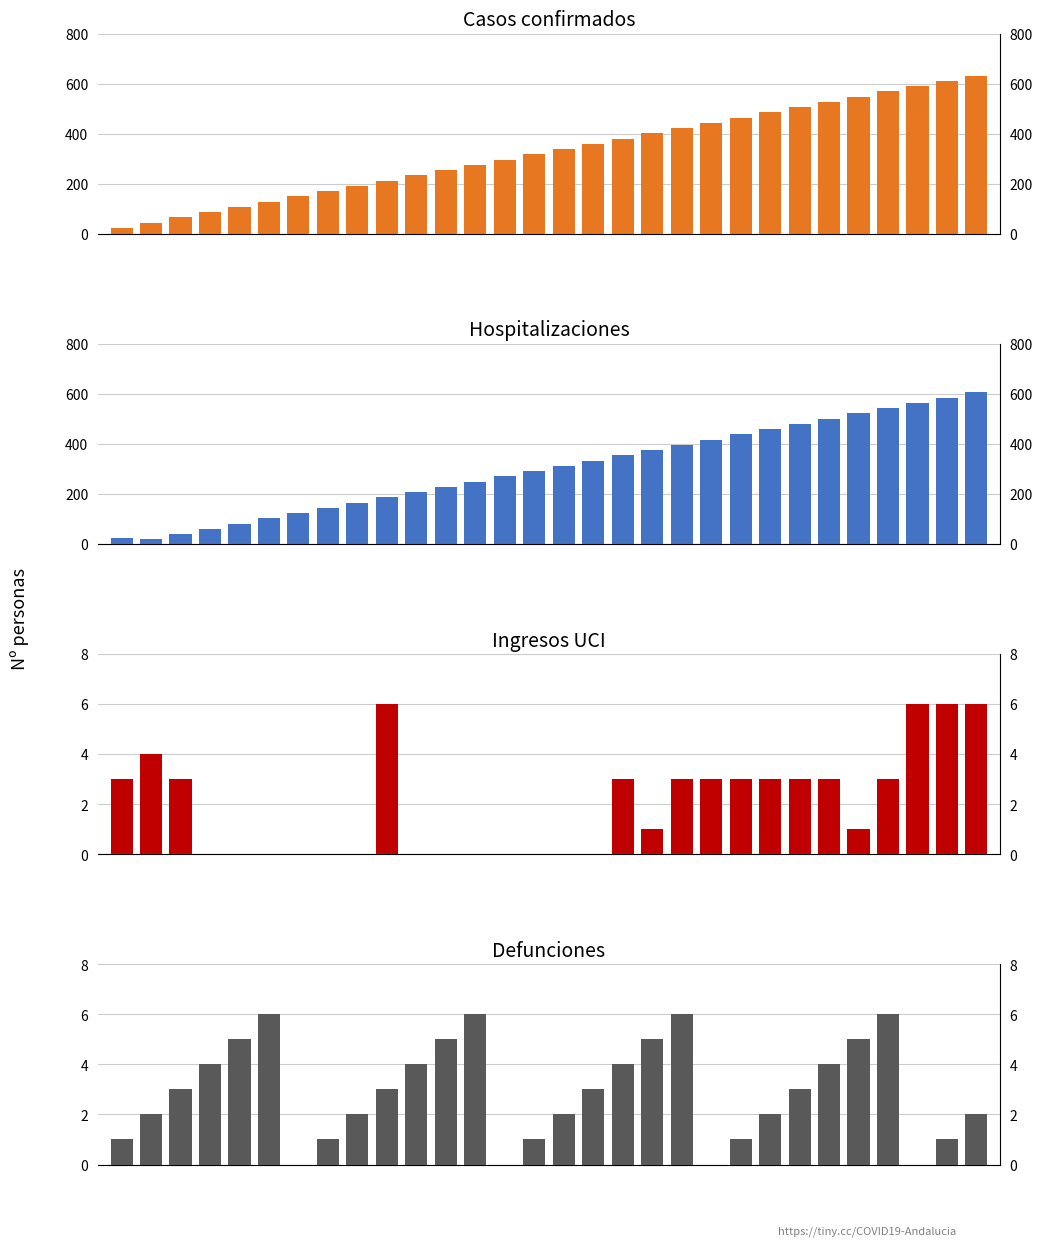

The Ingresos UCI series shows 1 at 24. True or false?

False